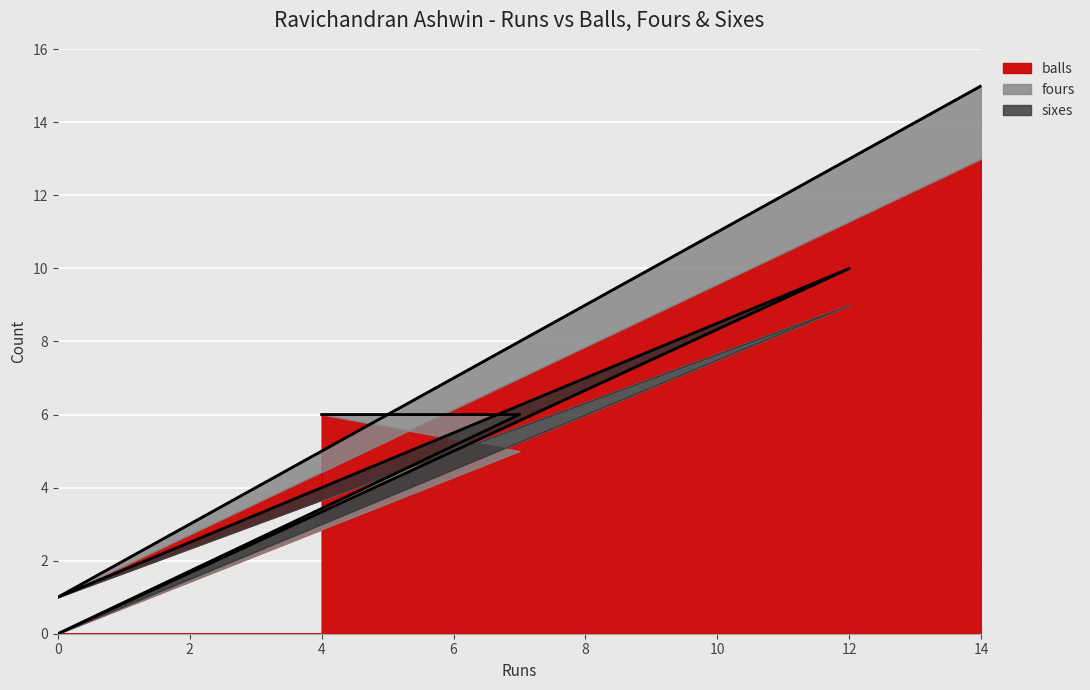

The balls series shows 2 at 0. True or false?

False